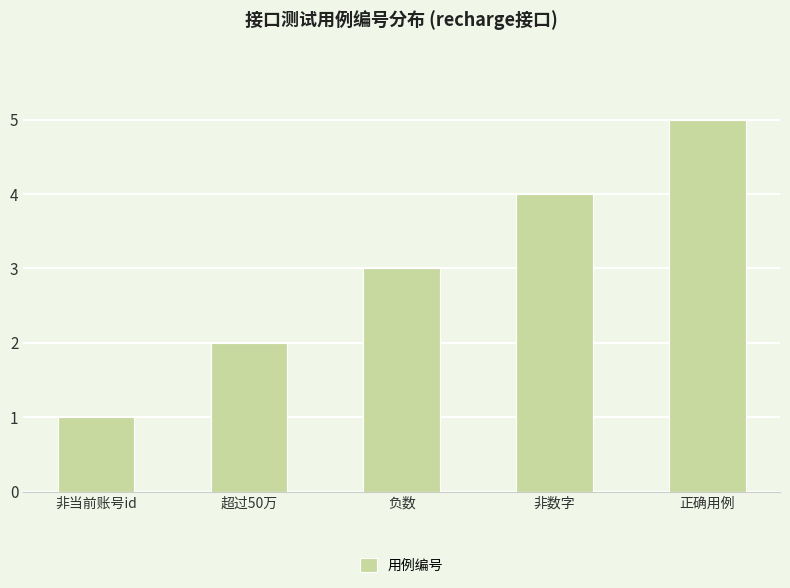

The value at 非数字 is 5. True or false?

False